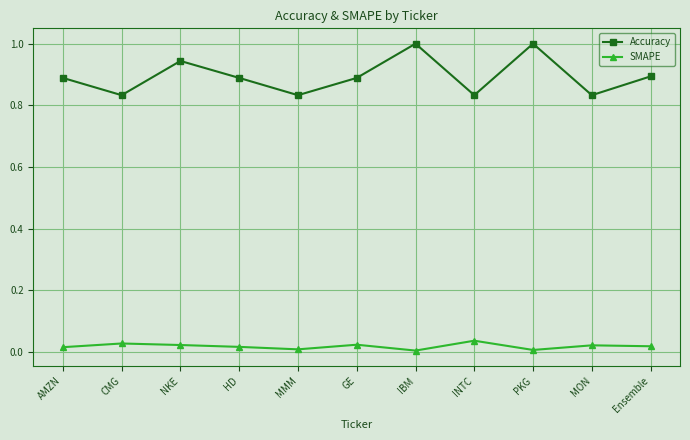

At IBM, list the series in order from smallest to largest.

SMAPE, Accuracy